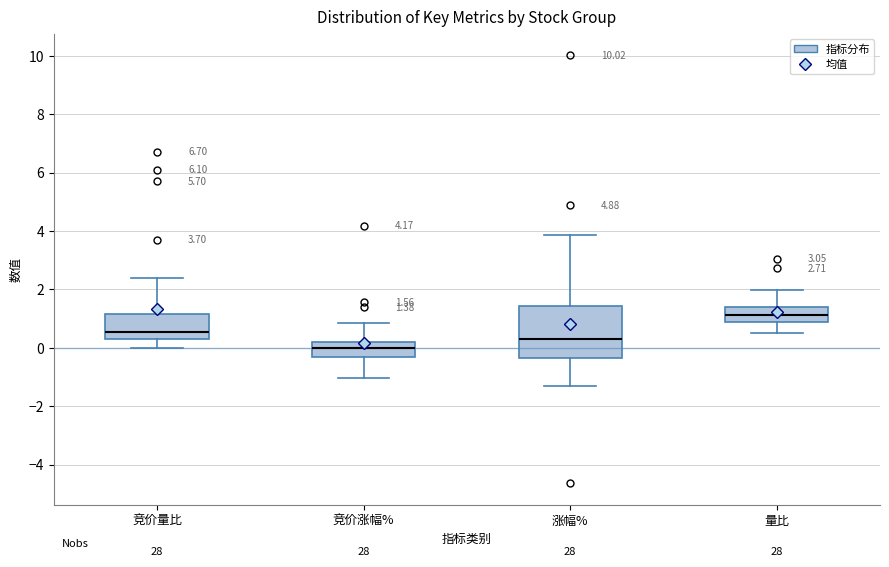

Comparing the boxes themselves (not the whiskers), which one is the tallest?

涨幅%